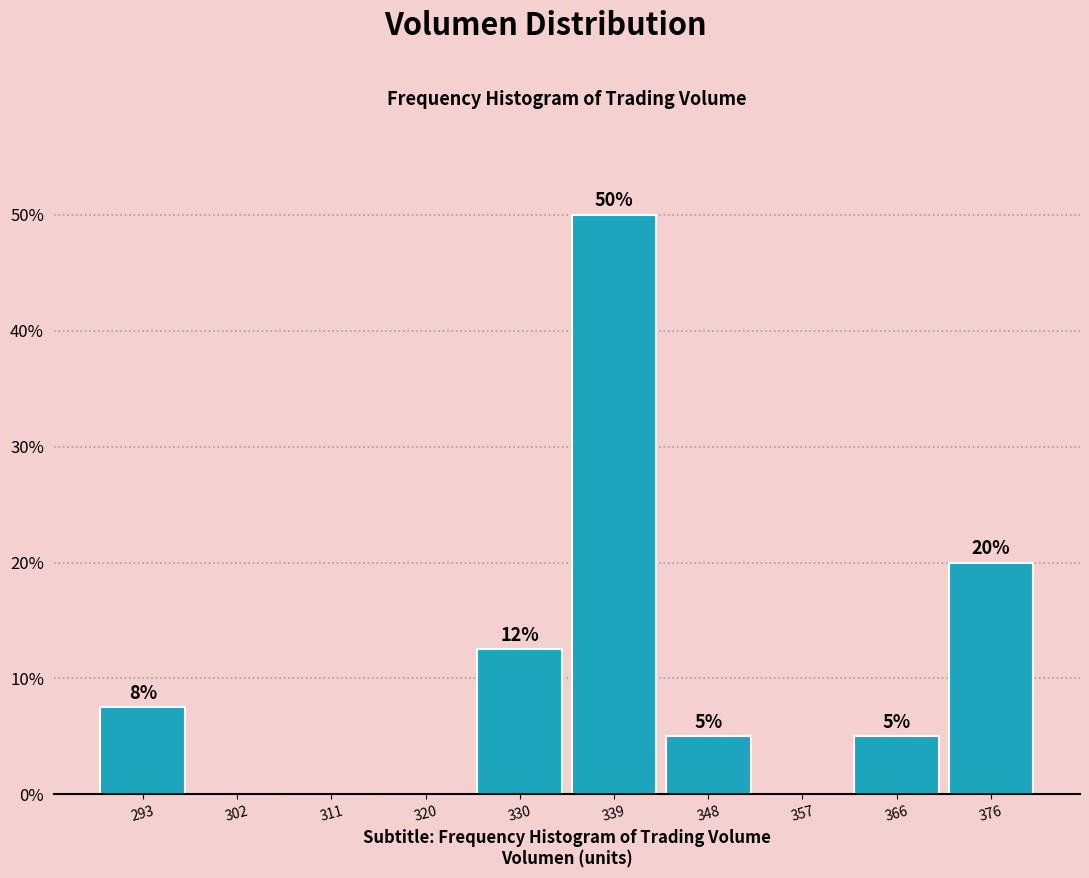

Over which range of the x-axis is the bar tallest?

334 to 343